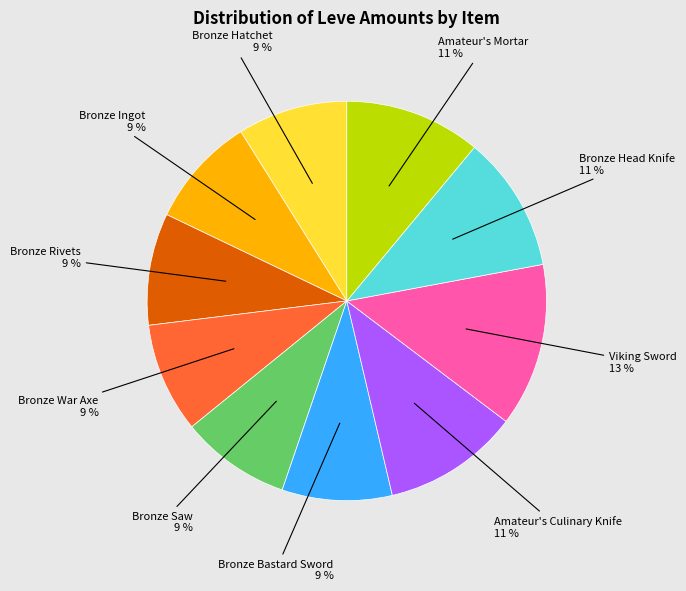

Count the number of slices in the pie.

10